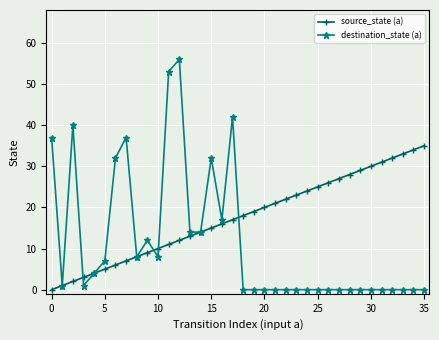

Does the chart have visible grid lines?

Yes